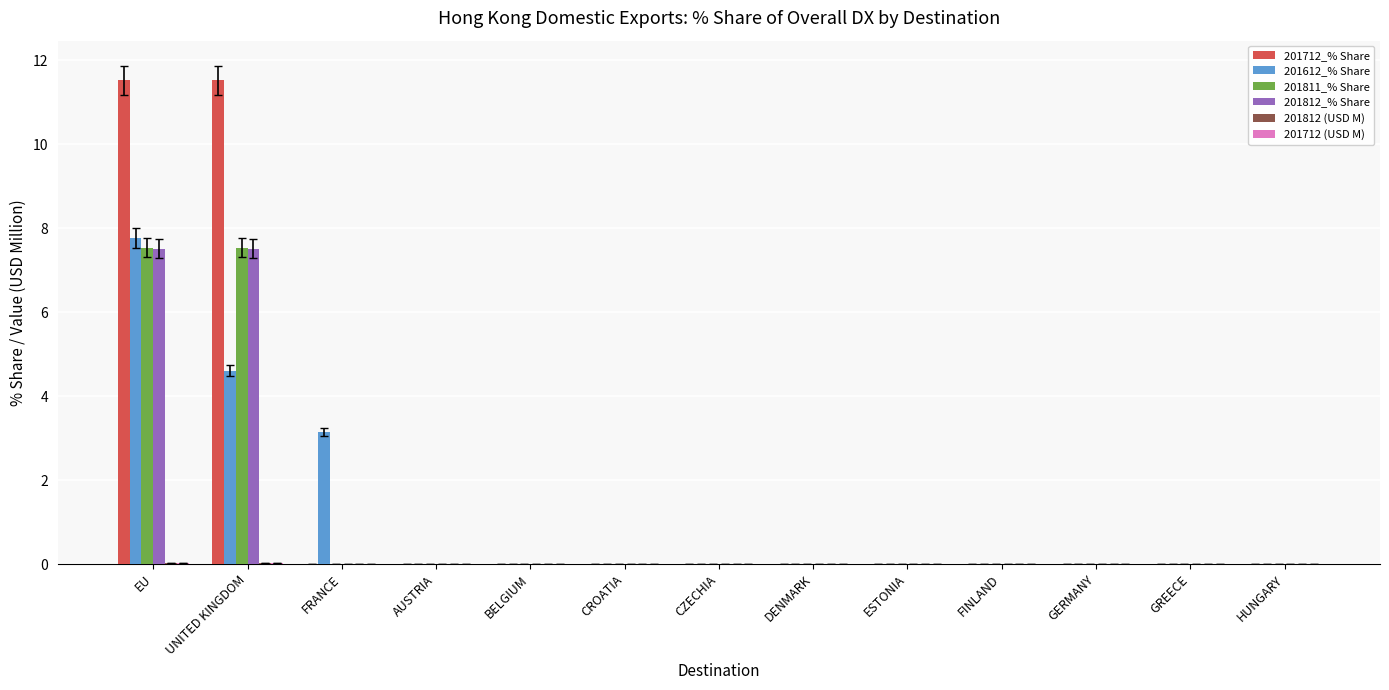

The 201612_% Share series shows -4.1 at BELGIUM. True or false?

False